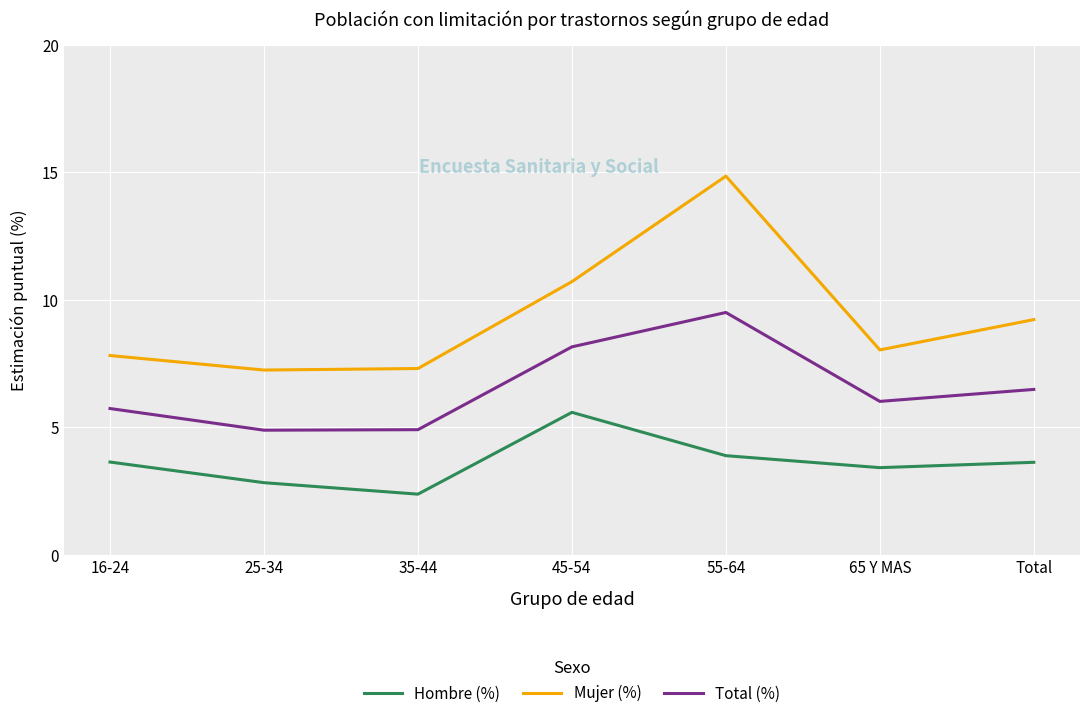

What position from the left is 25-34?

2